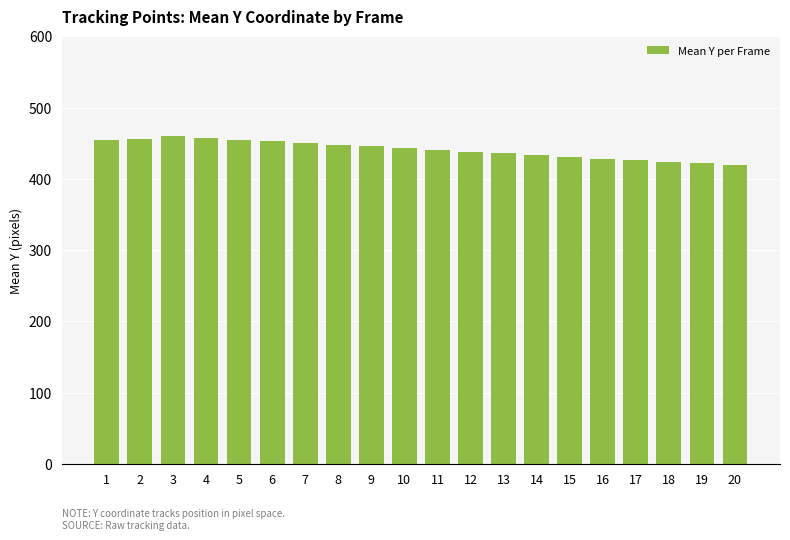

What is the greatest value displayed?

460.4